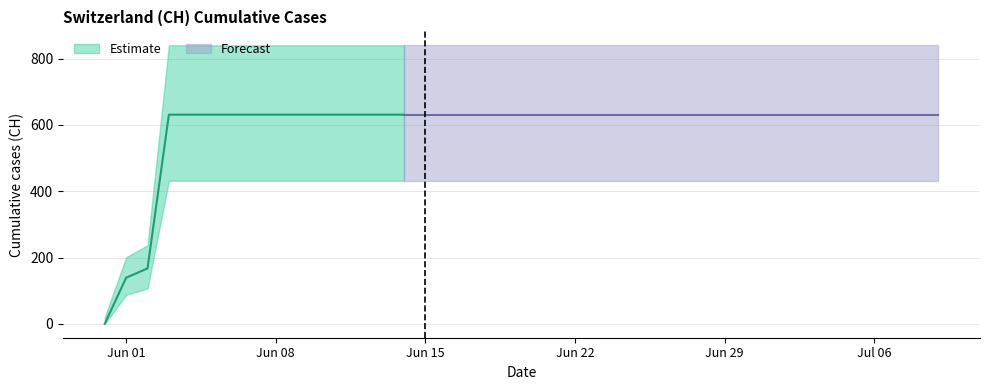

Reading left to right, list all the values displayed in this chart.

0	139	167	631	631	631	631	631	631	631	631	631	631	631	631	631	631	631	631	631	631	631	631	631	631	631	631	631	631	631	631	631	631	631	631	631	631	631	631	631